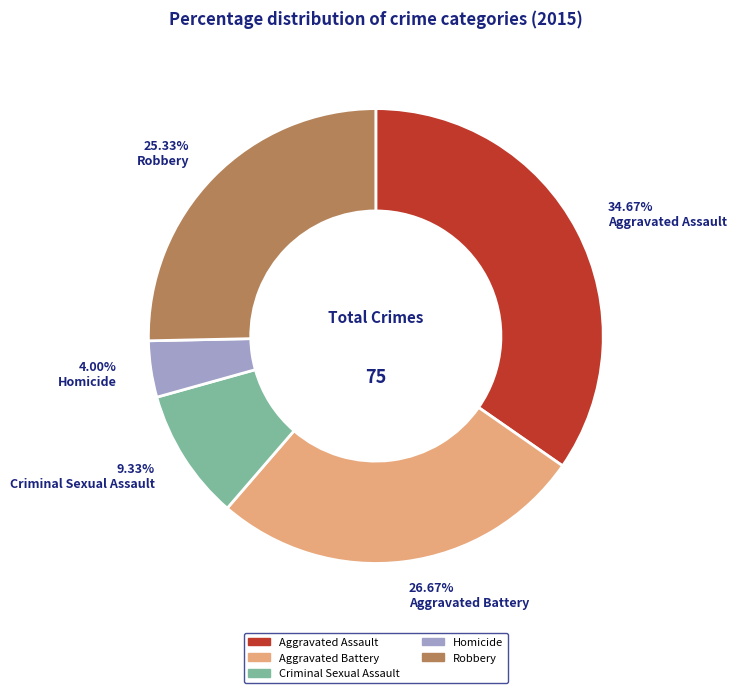

How many slices are in this pie chart?

5